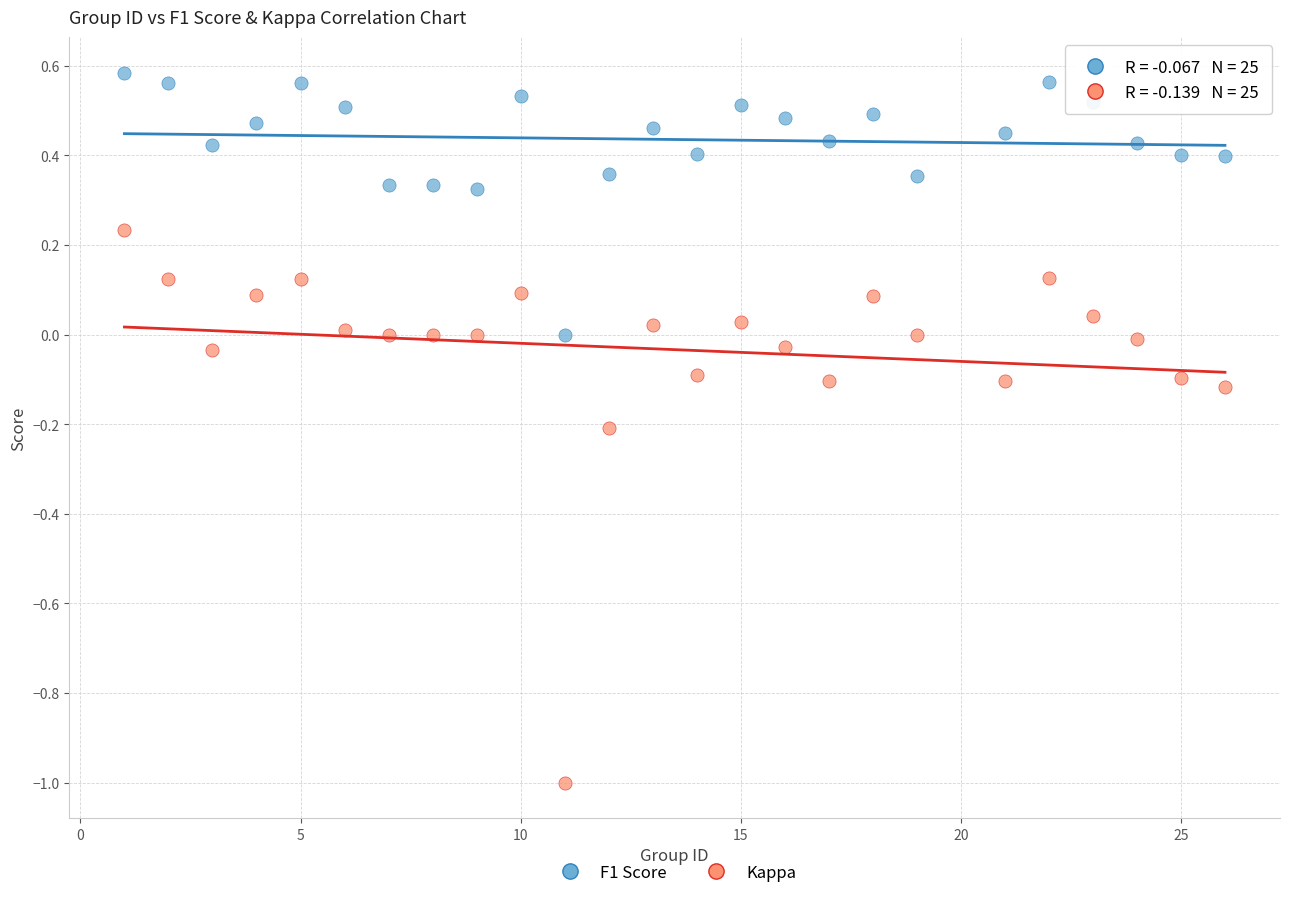

Which series has the widest spread of Y values?

Kappa